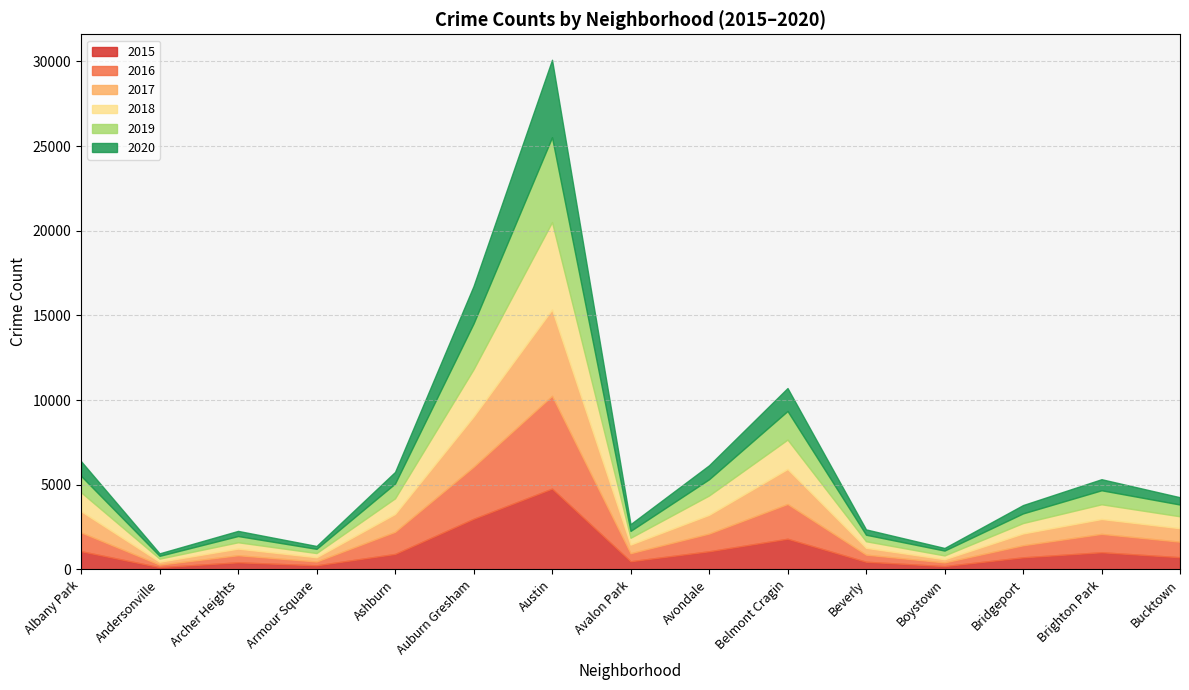

What is the sum of all 2017 values?

17829